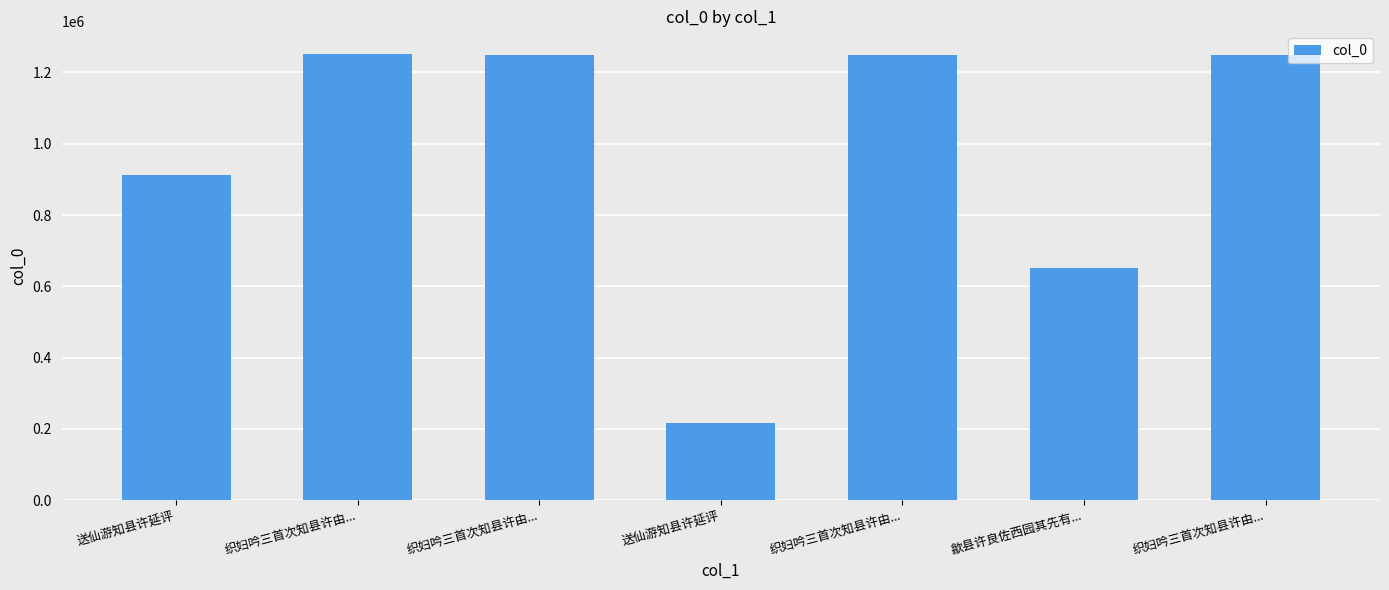

Rank the categories by value from lowest to highest.

送仙游知县许延评, 歙县许良佐西园其先有..., 送仙游知县许延评, 织妇吟三首次知县许由..., 织妇吟三首次知县许由..., 织妇吟三首次知县许由..., 织妇吟三首次知县许由...